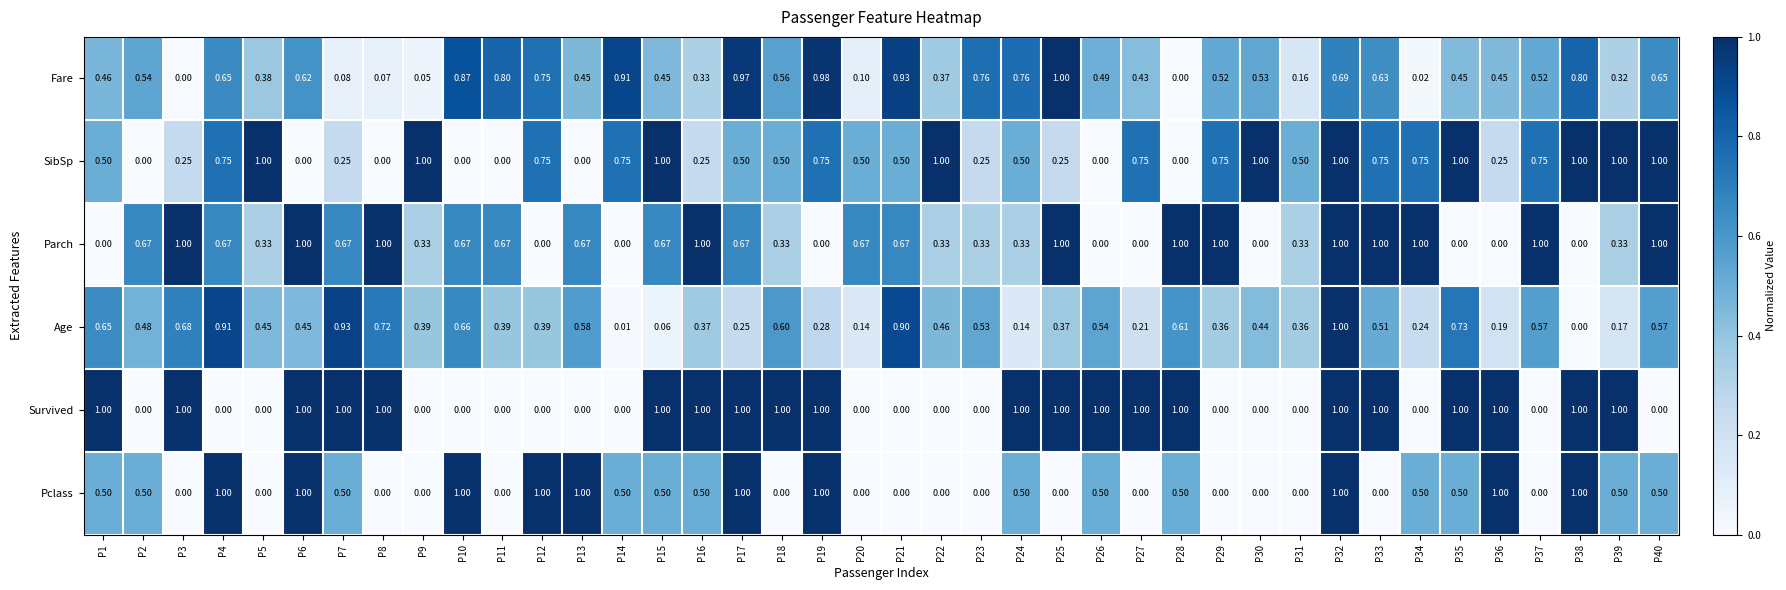

Which series has the largest total across all categories?

SibSp